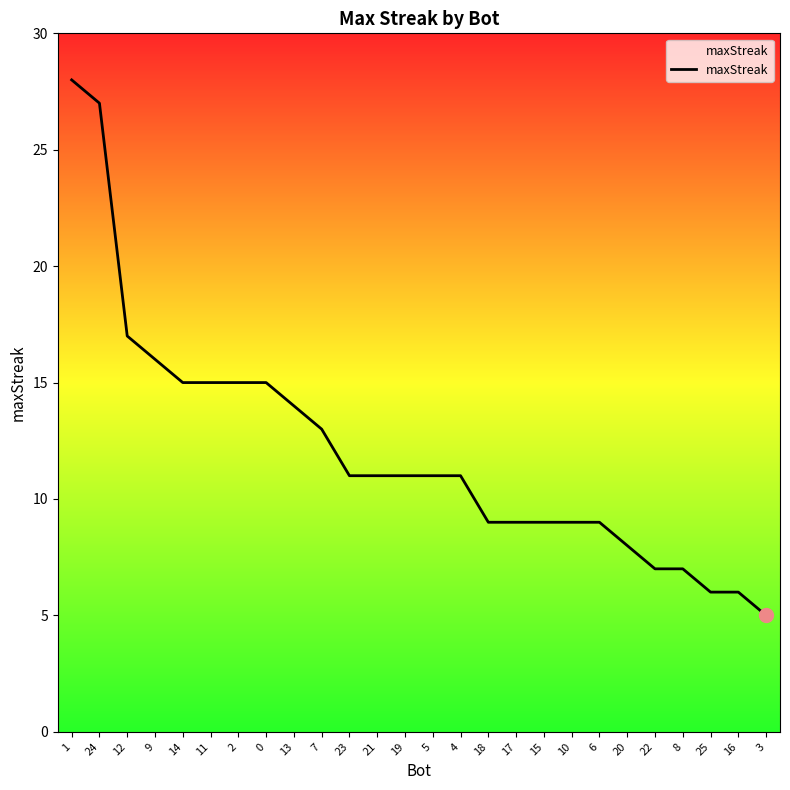

The value at 14 is 23. True or false?

False